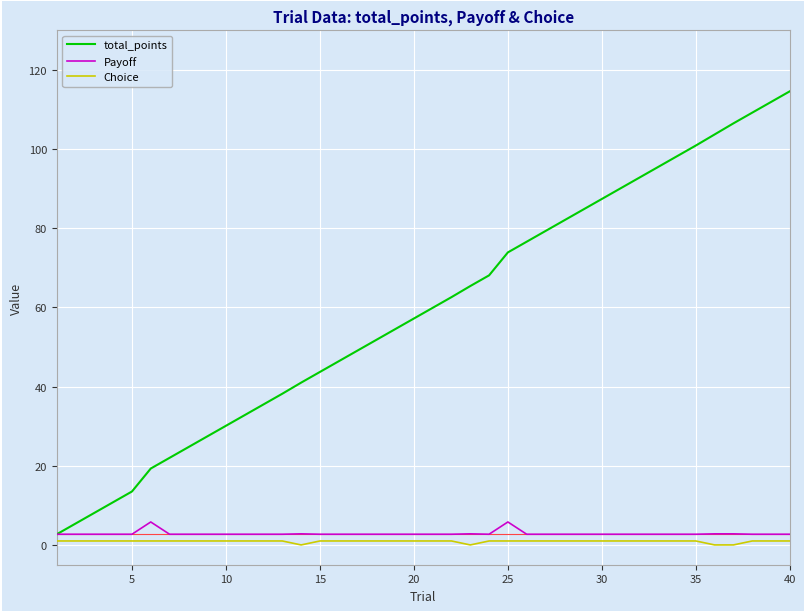

What is the maximum value for Payoff?

5.8